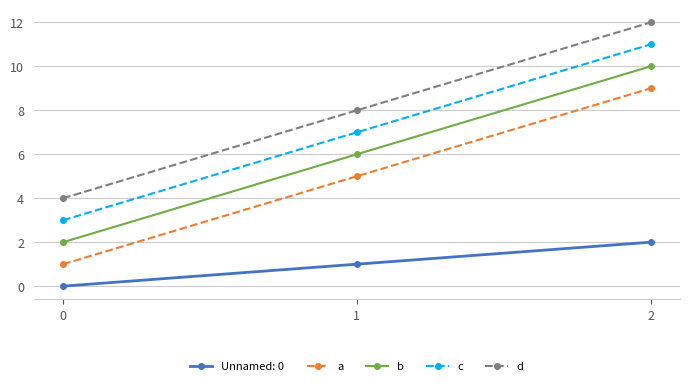

What is the value of the a point at the 1st from the left?

1